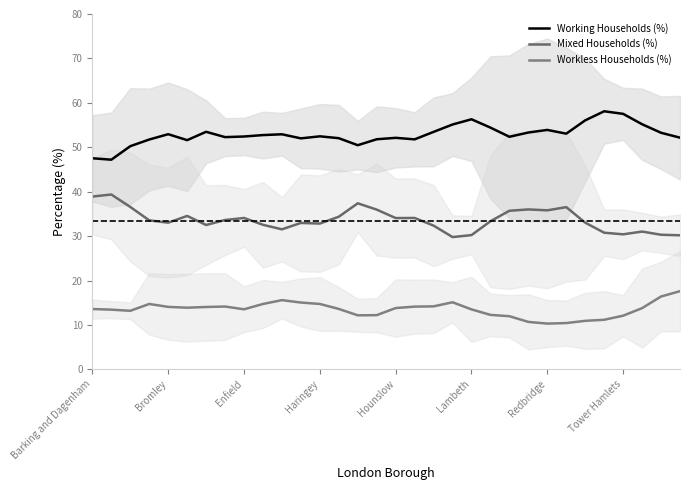

What is the value of the Working Households (%) point at the 28th from the left?

58.1